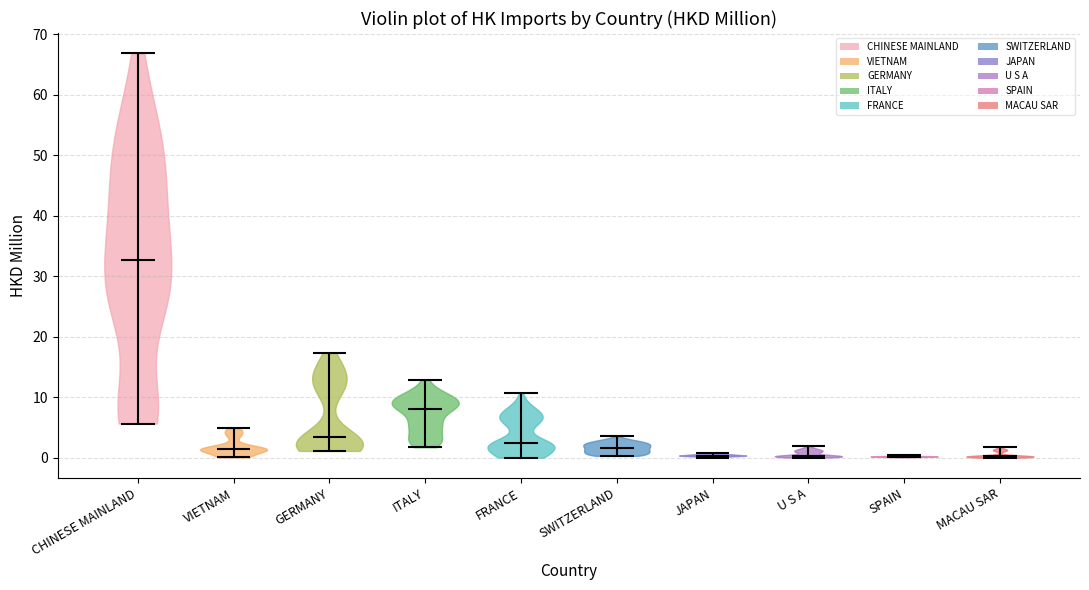

Reading left to right, read every violin against the y-axis: where its median line is, and the lowest and highest points it reaches. The values are not printed on the chart, so give them approximately, as read against the axis.

CHINESE MAINLAND: median line 33, lowest point 6, highest point 67
VIETNAM: median line 1, lowest point 0, highest point 5
GERMANY: median line 3, lowest point 1, highest point 17
ITALY: median line 8, lowest point 2, highest point 13
FRANCE: median line 2, lowest point 0, highest point 11
SWITZERLAND: median line 2, lowest point 0, highest point 4
JAPAN: median line 0, lowest point 0, highest point 1
U S A: median line 0, lowest point 0, highest point 2
SPAIN: median line 0, lowest point 0, highest point 1
MACAU SAR: median line 0, lowest point 0, highest point 2